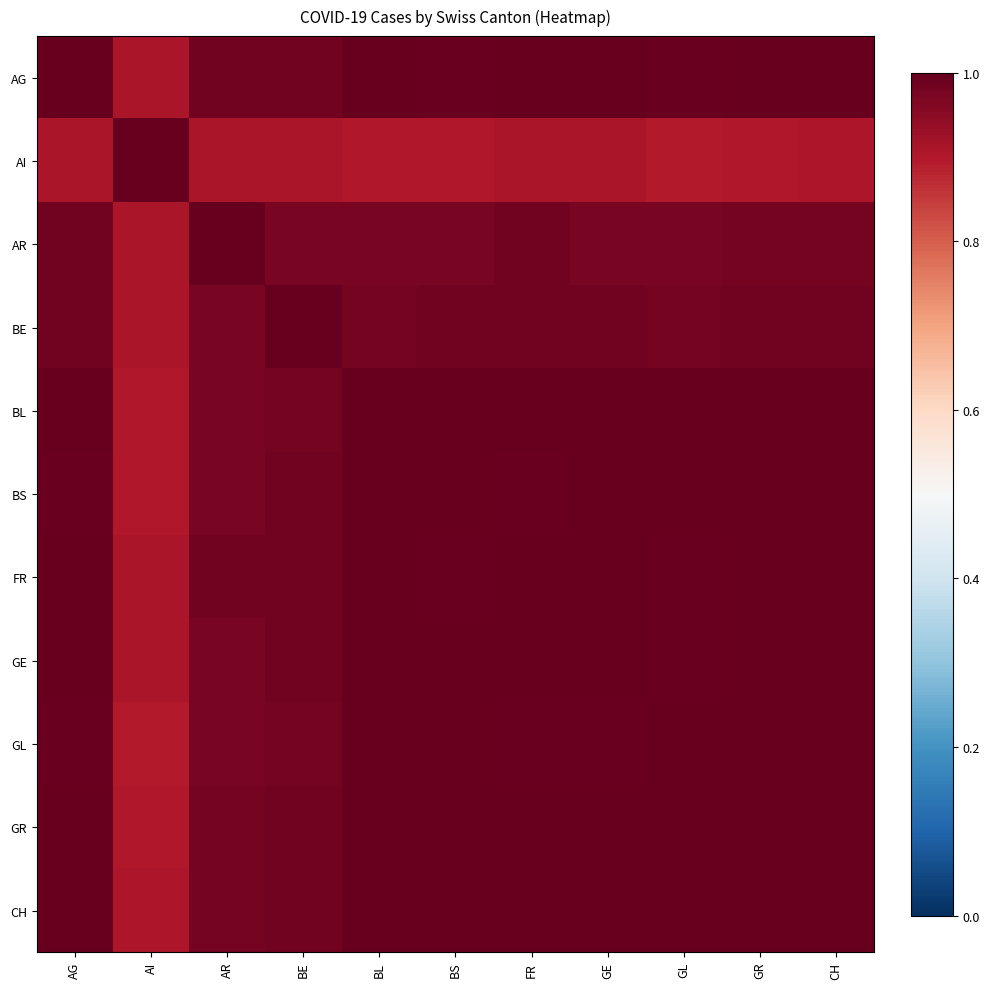

Reading right to left, what are all the values shown in this chart?

AG: CH=1.0	GR=1.0	GL=1.0	GE=1.0	FR=1.0	BS=1.0	BL=1.0	BE=1.0	AR=1.0	AI=0.9	AG=1.0
AI: CH=0.9	GR=0.9	GL=0.9	GE=0.9	FR=0.9	BS=0.9	BL=0.9	BE=0.9	AR=0.9	AI=1.0	AG=0.9
AR: CH=1.0	GR=1.0	GL=1.0	GE=1.0	FR=1.0	BS=1.0	BL=1.0	BE=1.0	AR=1.0	AI=0.9	AG=1.0
BE: CH=1.0	GR=1.0	GL=1.0	GE=1.0	FR=1.0	BS=1.0	BL=1.0	BE=1.0	AR=1.0	AI=0.9	AG=1.0
BL: CH=1.0	GR=1.0	GL=1.0	GE=1.0	FR=1.0	BS=1.0	BL=1.0	BE=1.0	AR=1.0	AI=0.9	AG=1.0
BS: CH=1.0	GR=1.0	GL=1.0	GE=1.0	FR=1.0	BS=1.0	BL=1.0	BE=1.0	AR=1.0	AI=0.9	AG=1.0
FR: CH=1.0	GR=1.0	GL=1.0	GE=1.0	FR=1.0	BS=1.0	BL=1.0	BE=1.0	AR=1.0	AI=0.9	AG=1.0
GE: CH=1.0	GR=1.0	GL=1.0	GE=1.0	FR=1.0	BS=1.0	BL=1.0	BE=1.0	AR=1.0	AI=0.9	AG=1.0
GL: CH=1.0	GR=1.0	GL=1.0	GE=1.0	FR=1.0	BS=1.0	BL=1.0	BE=1.0	AR=1.0	AI=0.9	AG=1.0
GR: CH=1.0	GR=1.0	GL=1.0	GE=1.0	FR=1.0	BS=1.0	BL=1.0	BE=1.0	AR=1.0	AI=0.9	AG=1.0
CH: CH=1.0	GR=1.0	GL=1.0	GE=1.0	FR=1.0	BS=1.0	BL=1.0	BE=1.0	AR=1.0	AI=0.9	AG=1.0